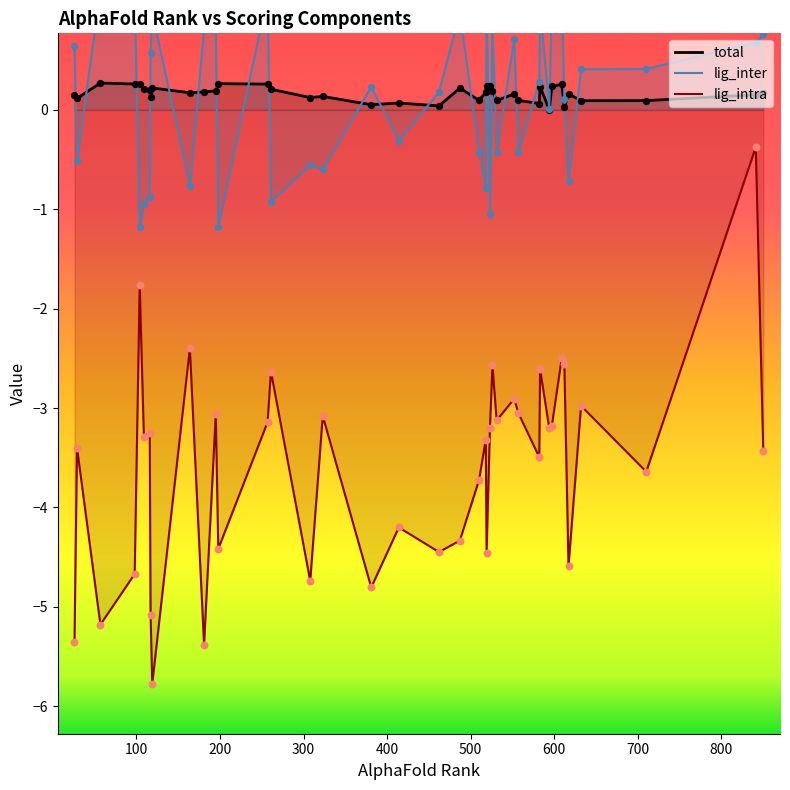

What is the highest value of the total series?

0.3